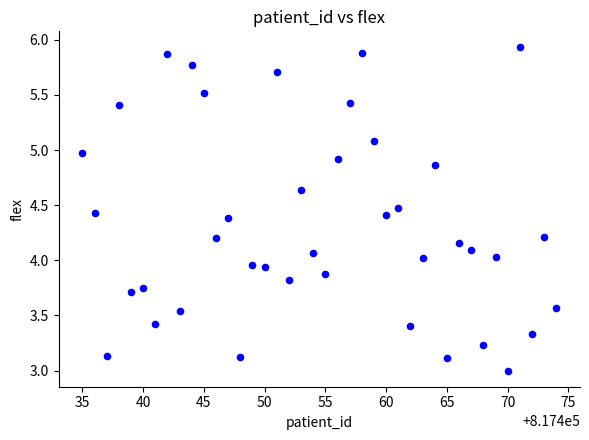

What is the range of X values (max minus min)?

39.0